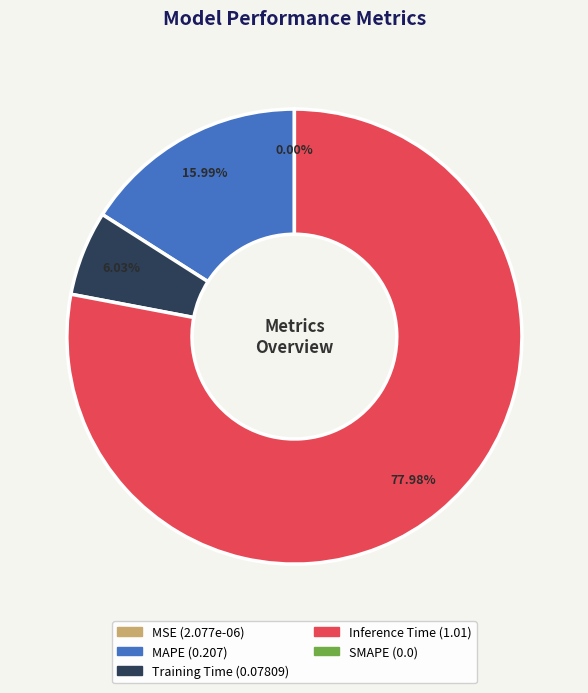

Is there a majority slice in this chart?

Yes